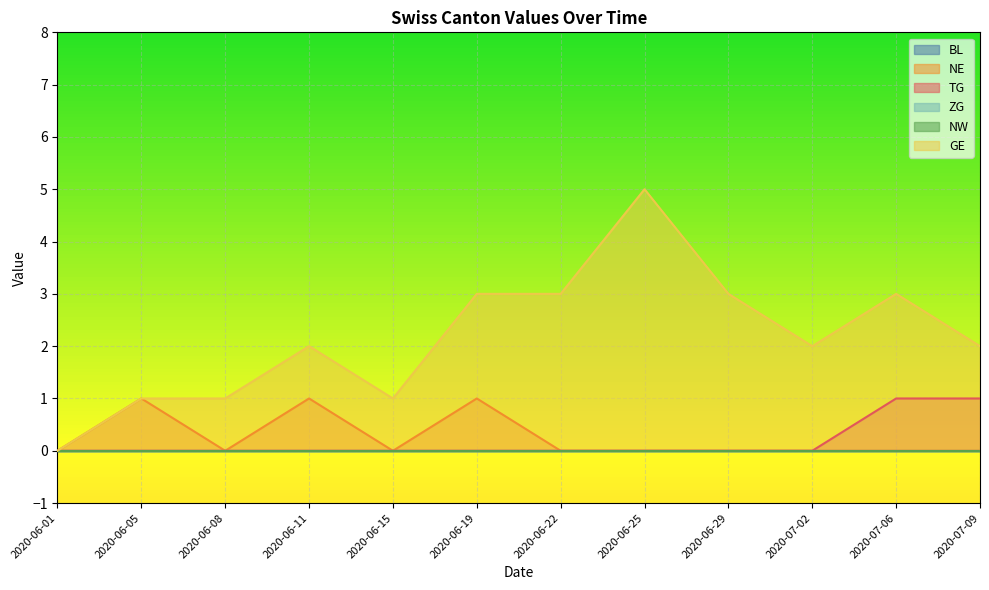

The NE series shows 1 at 2020-07-02. True or false?

False